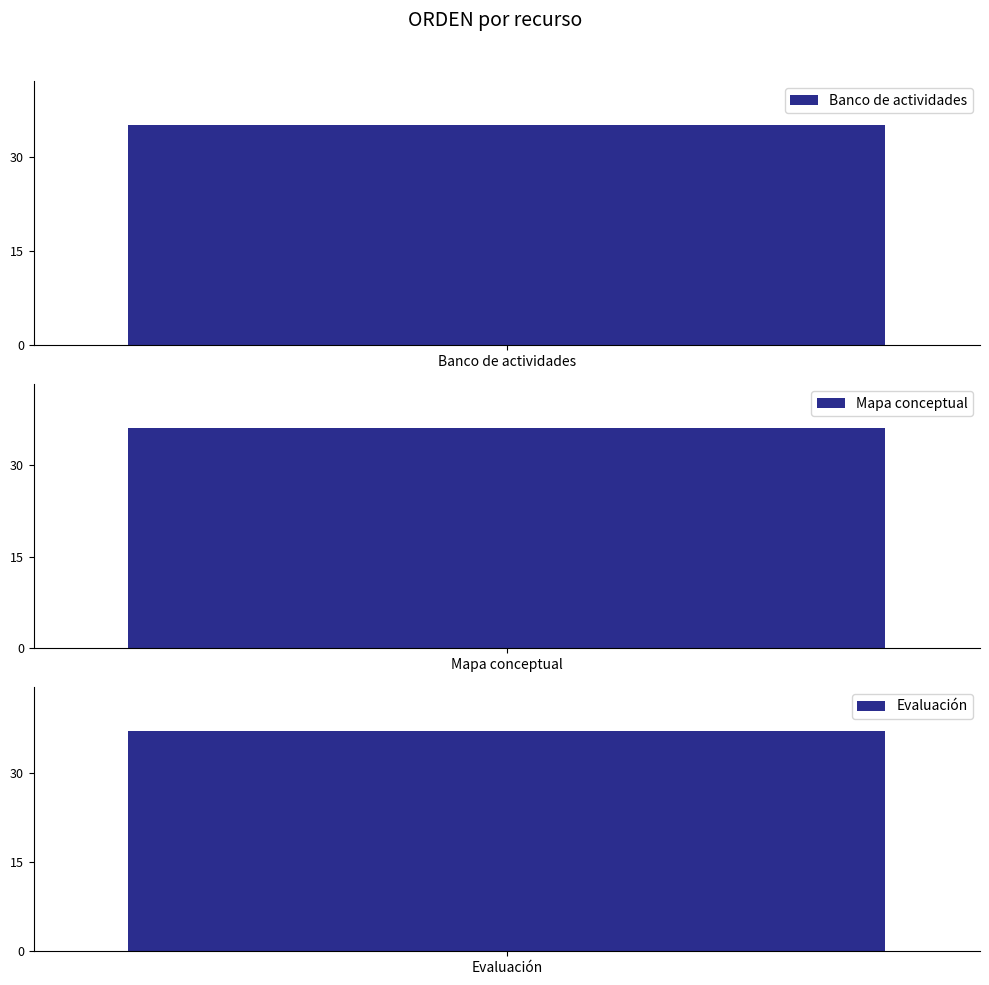

The value at Evaluación is 37. True or false?

True